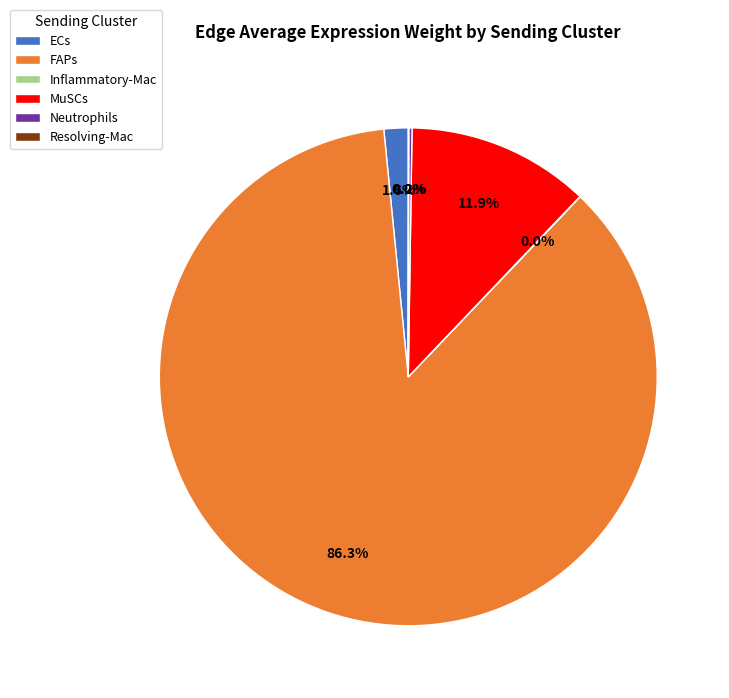

What is the largest slice in the pie chart?

FAPs